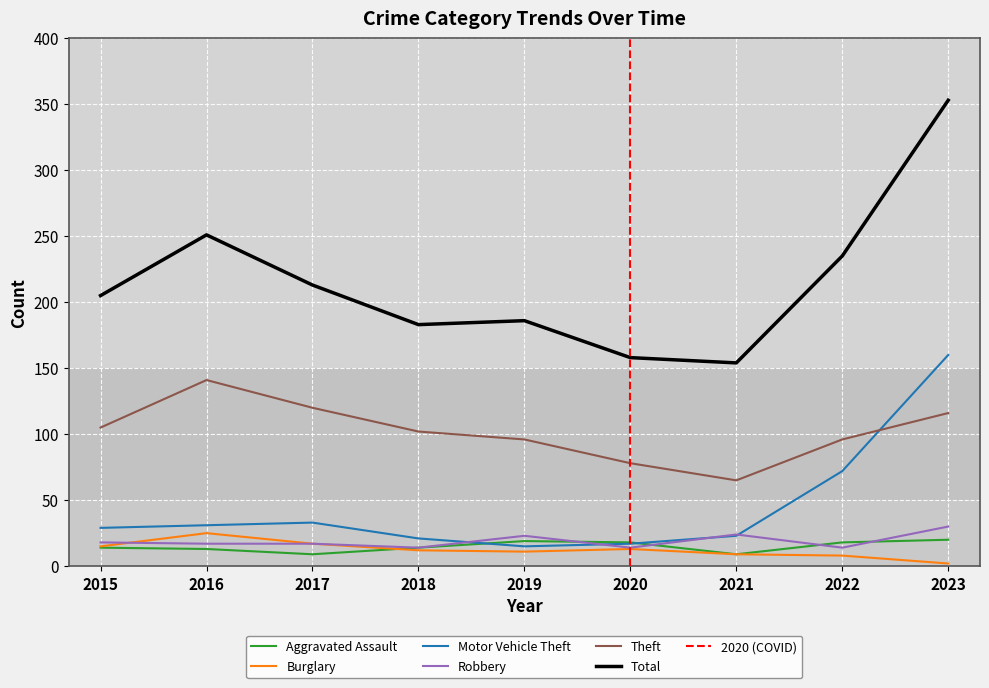

What are all the series names shown in the legend?

Aggravated Assault, Burglary, Motor Vehicle Theft, Robbery, Theft, Total